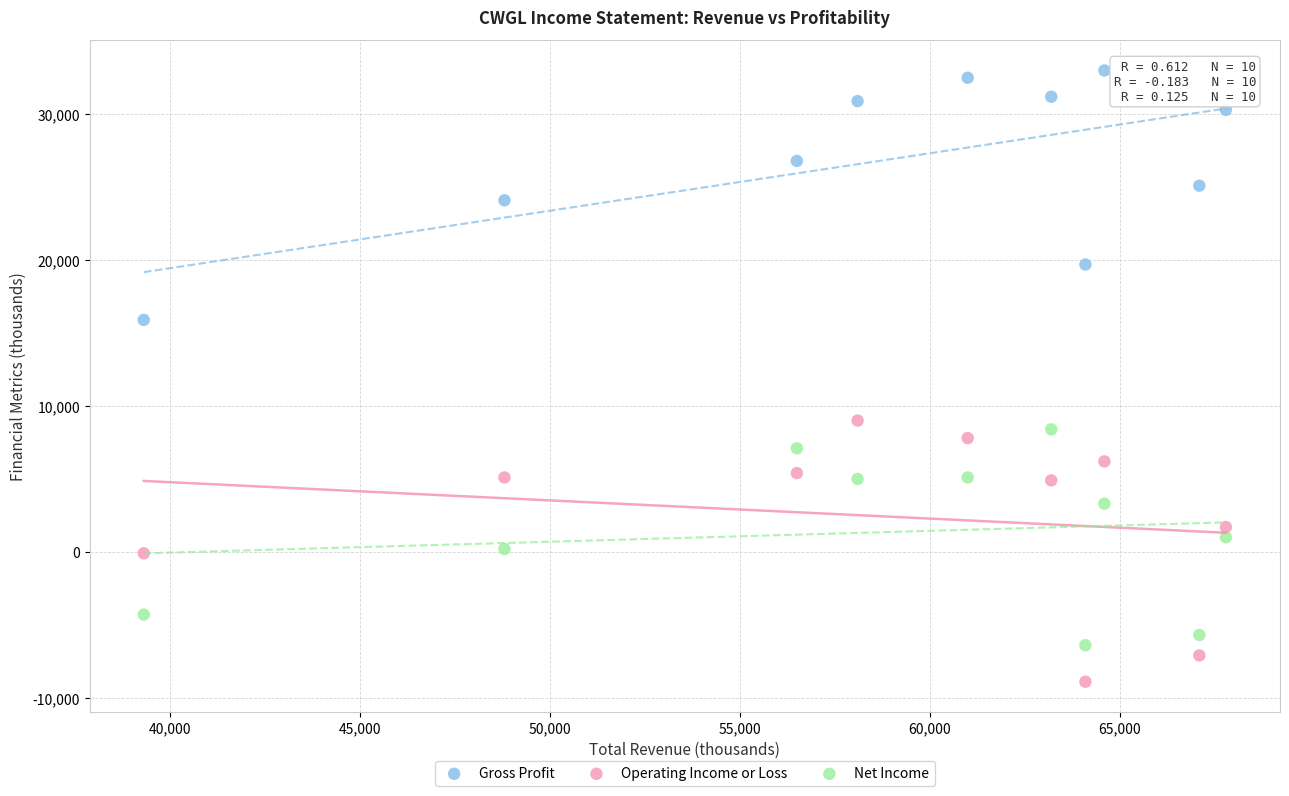

Which series reaches the minimum Y coordinate?

Operating Income or Loss